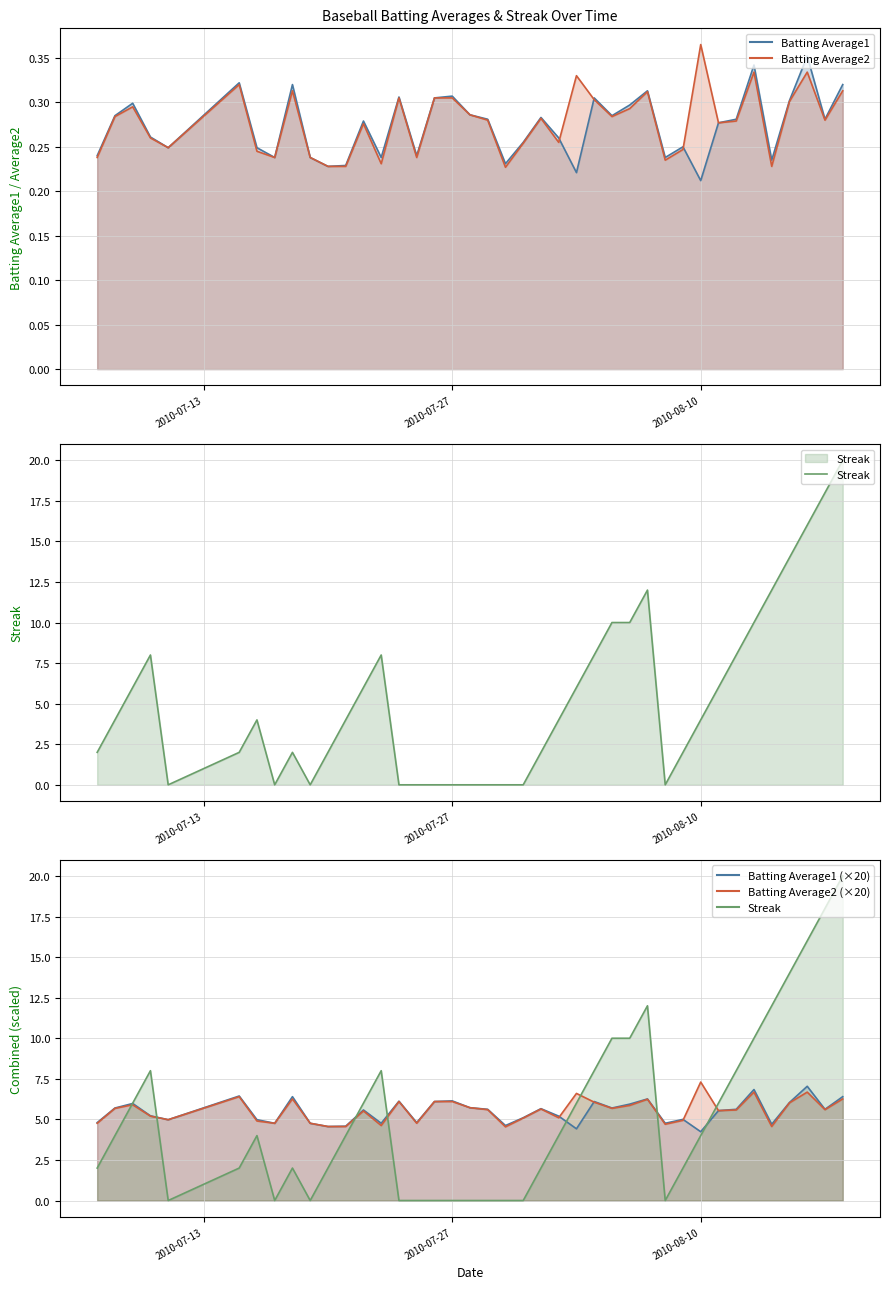

Reading right to left, extract all data points from this chart.

Batting Average1: 0.3	0.3	0.4	0.3	0.2	0.3	0.3	0.3	0.2	0.2	0.2	0.3	0.3	0.3	0.3	0.2	0.3	0.3	0.3	0.2	0.3	0.3	0.3	0.3	0.2	0.3	0.2	0.3	0.2	0.2	0.2	0.3	0.2	0.2	0.3	0.2	0.3	0.3	0.3	0.2
Batting Average2: 0.3	0.3	0.3	0.3	0.2	0.3	0.3	0.3	0.4	0.2	0.2	0.3	0.3	0.3	0.3	0.3	0.3	0.3	0.3	0.2	0.3	0.3	0.3	0.3	0.2	0.3	0.2	0.3	0.2	0.2	0.2	0.3	0.2	0.2	0.3	0.2	0.3	0.3	0.3	0.2
Streak: 20.0	18.0	16.0	14.0	12.0	10.0	8.0	6.0	4.0	2.0	0.0	12.0	10.0	10.0	8.0	6.0	4.0	2.0	0.0	0.0	0.0	0.0	0.0	0.0	0.0	0.0	8.0	6.0	4.0	2.0	0.0	2.0	0.0	4.0	2.0	0.0	8.0	6.0	4.0	2.0
Batting Average1 (×20): 6.4	5.6	7.0	6.0	4.7	6.8	5.6	5.5	4.2	5.0	4.8	6.3	5.9	5.7	6.1	4.4	5.2	5.7	5.1	4.6	5.6	5.7	6.1	6.1	4.8	6.1	4.8	5.6	4.6	4.6	4.8	6.4	4.8	5.0	6.4	5.0	5.2	6.0	5.7	4.8
Batting Average2 (×20): 6.3	5.6	6.7	6.0	4.6	6.7	5.6	5.5	7.3	4.9	4.7	6.2	5.9	5.7	6.1	6.6	5.1	5.6	5.1	4.5	5.6	5.7	6.1	6.1	4.8	6.1	4.6	5.5	4.6	4.6	4.8	6.3	4.8	4.9	6.4	5.0	5.2	5.9	5.7	4.8